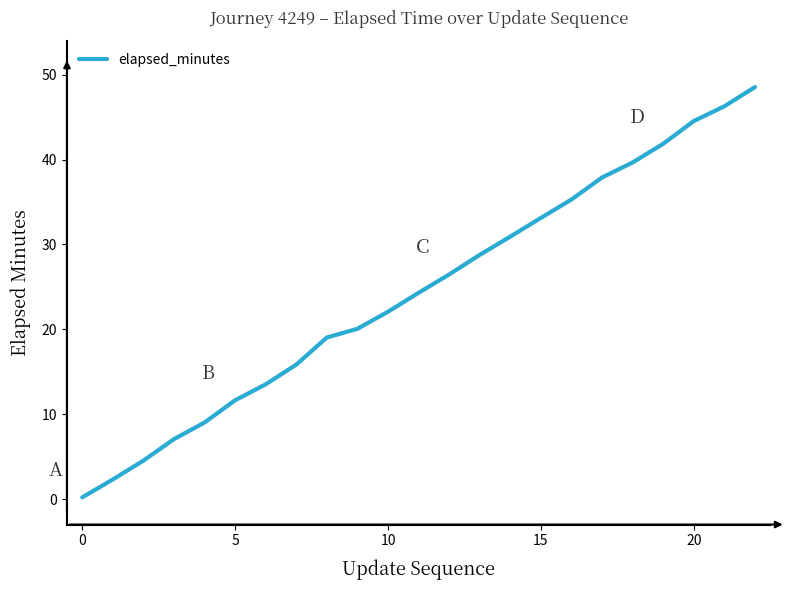

What is the maximum value shown in the chart?

48.5